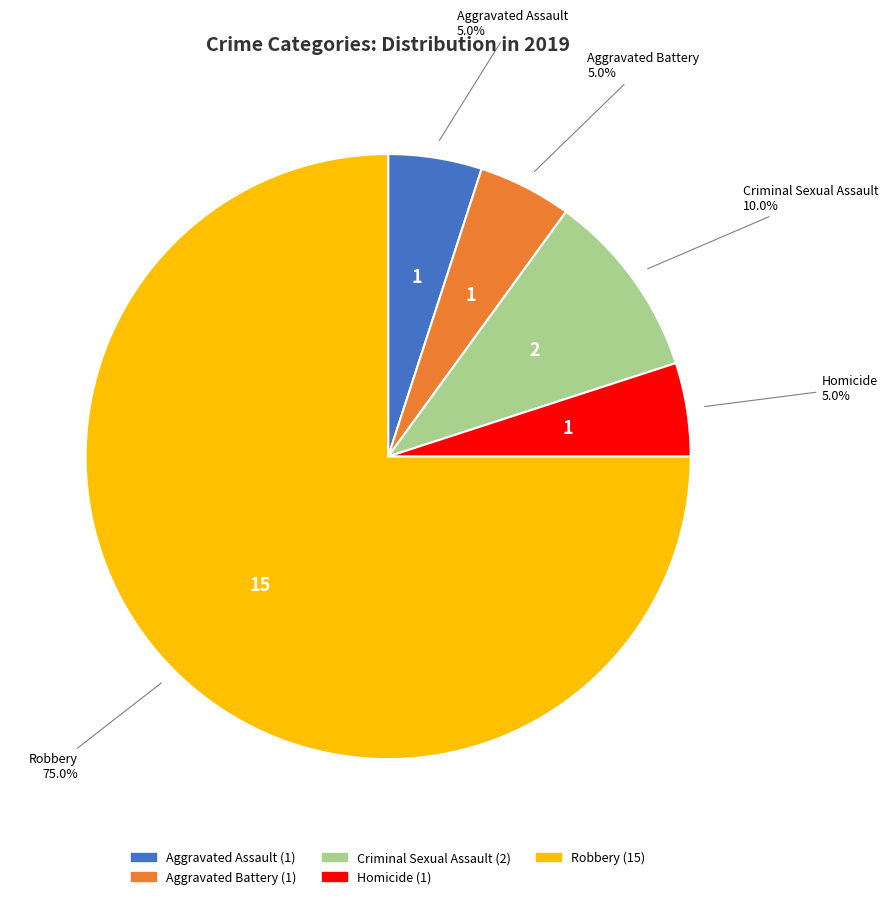

To the nearest percent, what is the difference between the Homicide and Criminal Sexual Assault slice percentages?

5%